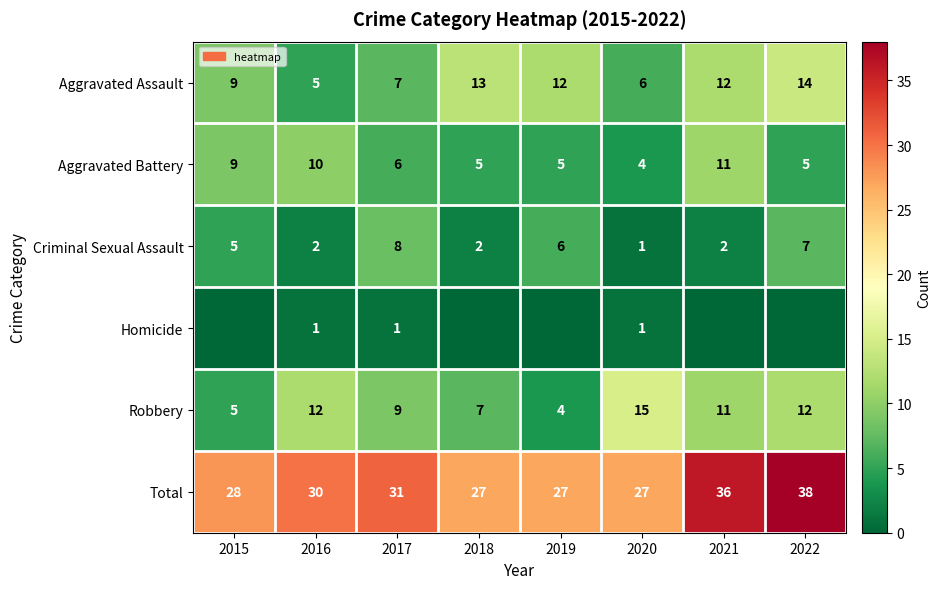

What is the approximate value of Aggravated Assault at 2018?

13